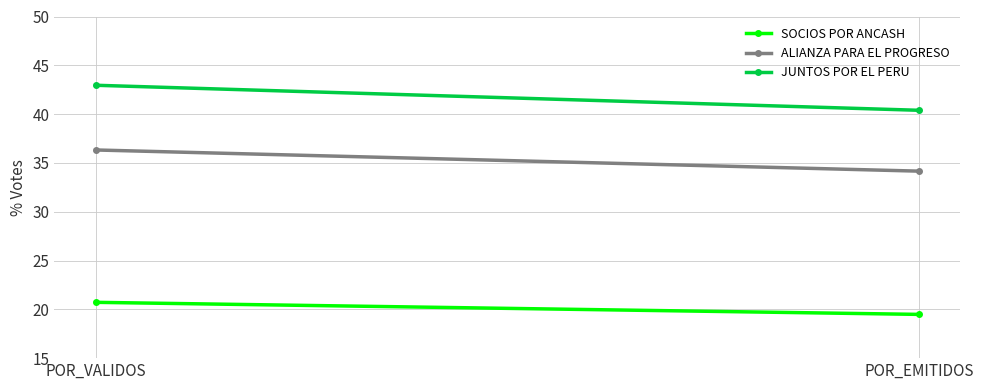

What is the maximum value shown in the chart?

43.0